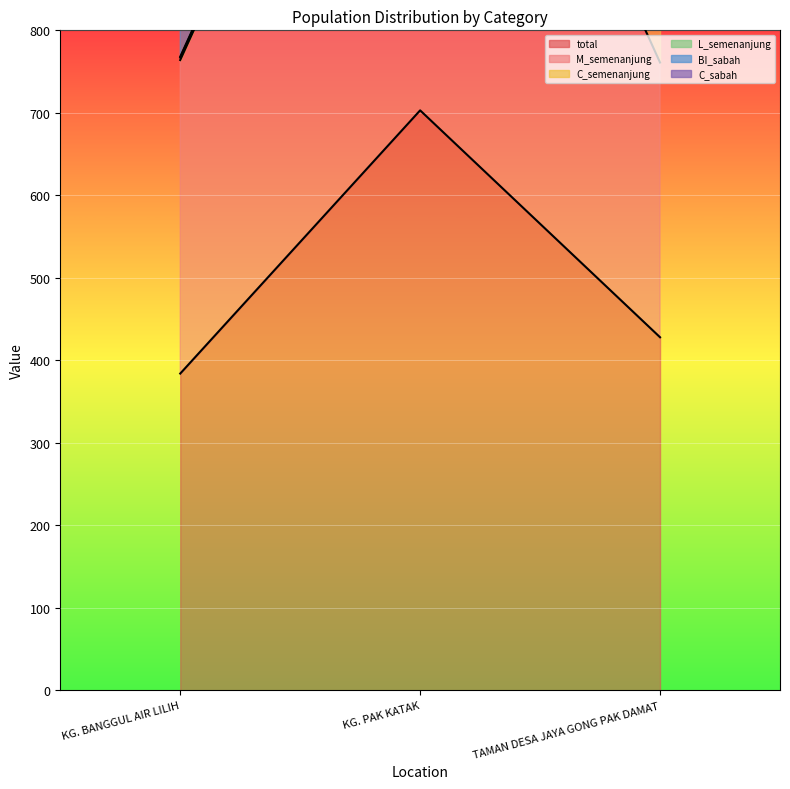

True or false: M_semenanjung has a value of 386 at KG. BANGGUL AIR LILIH.

False